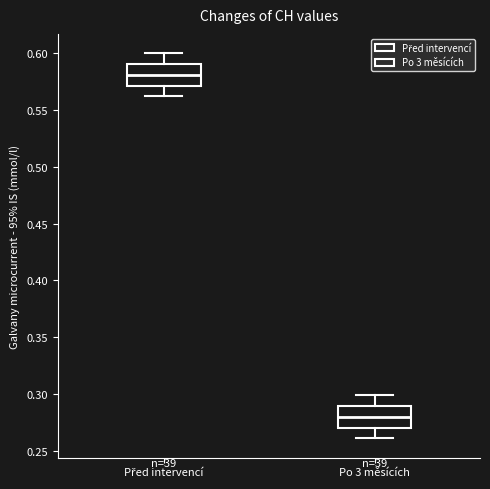

Reading left to right, transcribe this box plot: for each box, give where its median line is, the range the box spans, and where its two whiskers end, as read against the y-axis. The values are not printed on the chart, so give them approximately, as read against the axis.

Před intervencí: median 0.58, box 0.57 to 0.59, whiskers 0.56 to 0.60
Po 3 měsících: median 0.28, box 0.27 to 0.29, whiskers 0.26 to 0.30